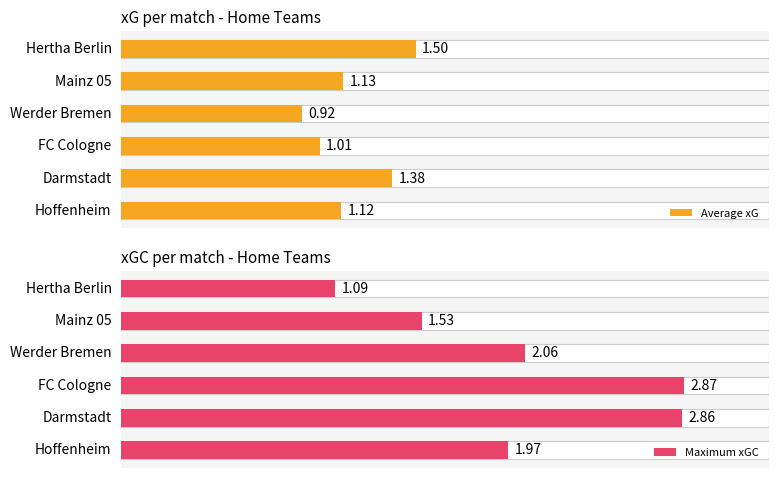

Are the bars grouped side by side (vs. stacked)?

Yes